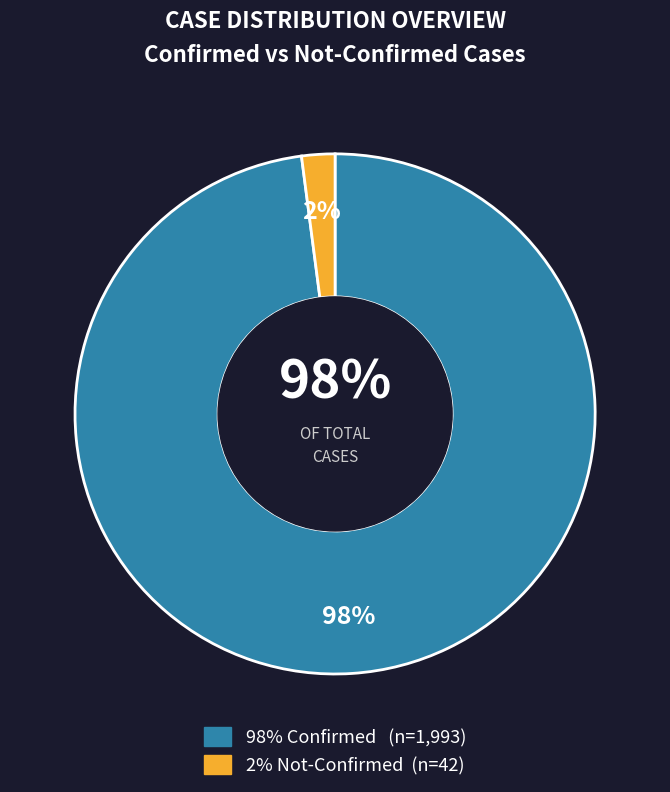

Does 8 represent more than half of the total?

No